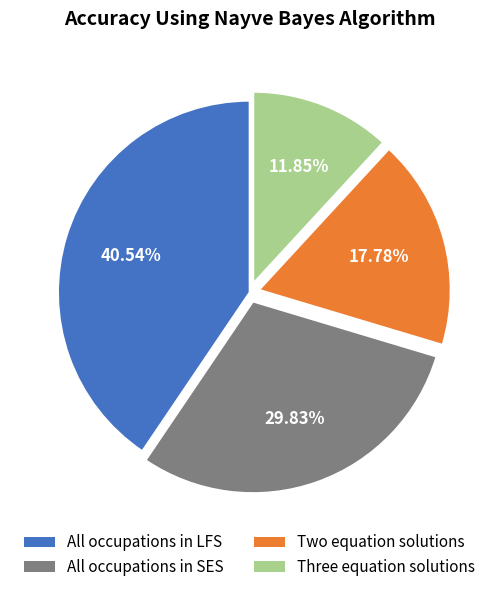

How many segments does this pie chart have?

4